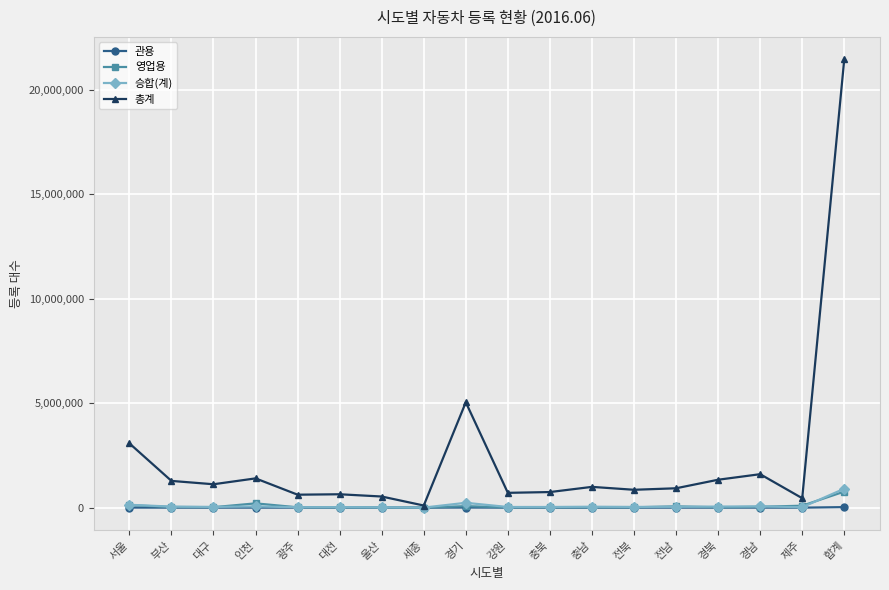

What is the maximum value for 승합(계)?

908055